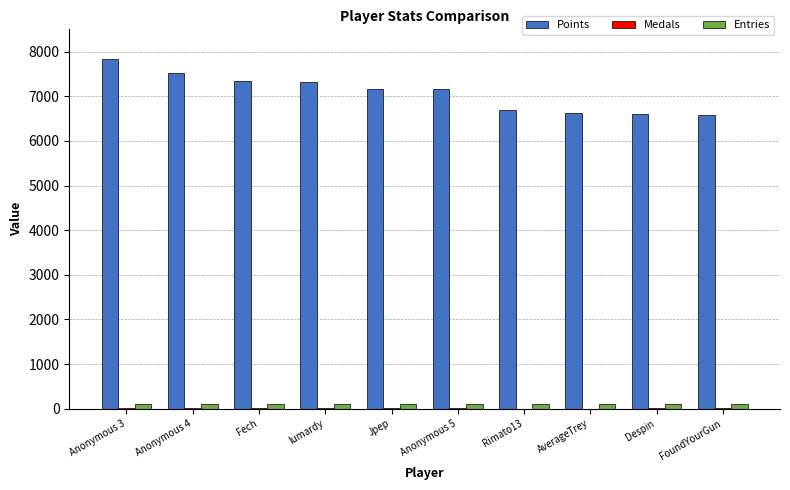

Which series has the largest total across all categories?

Points